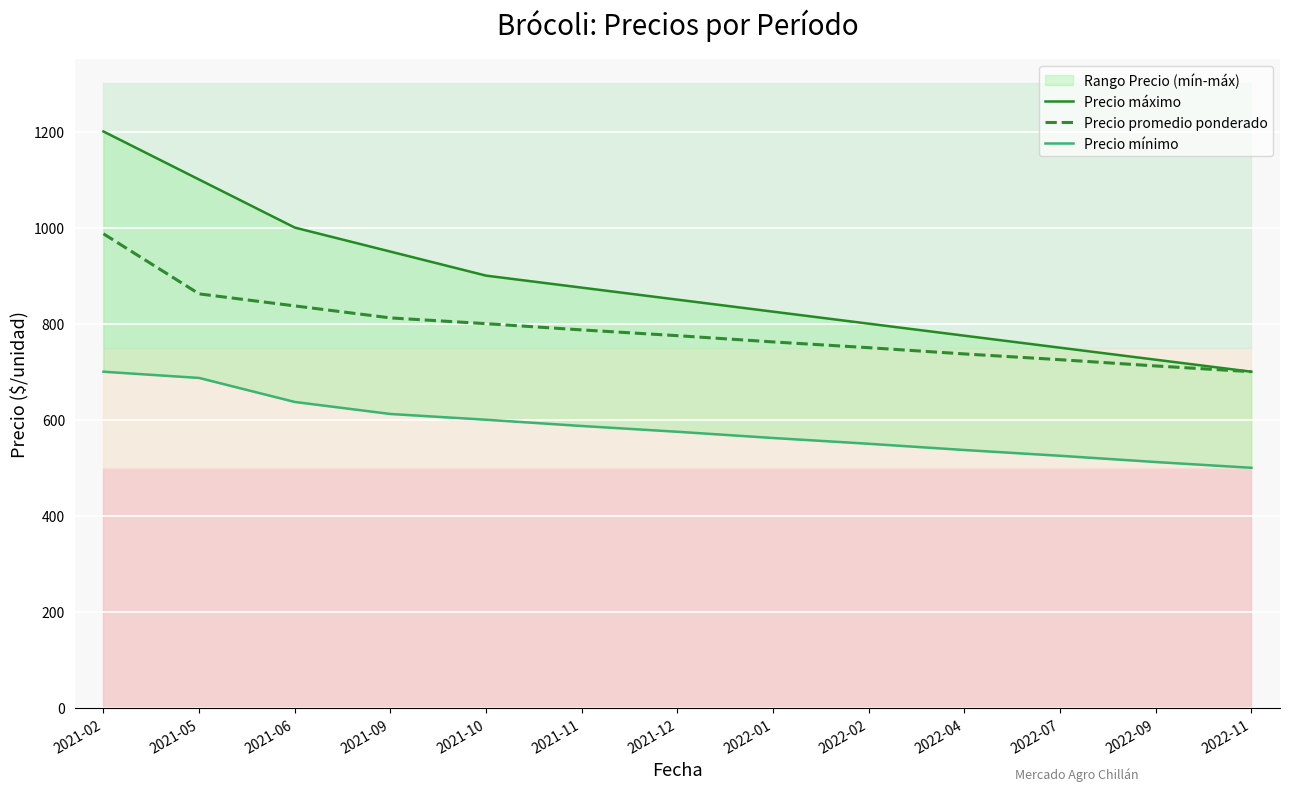

What is the label of the 11th point from the right?

2021-06